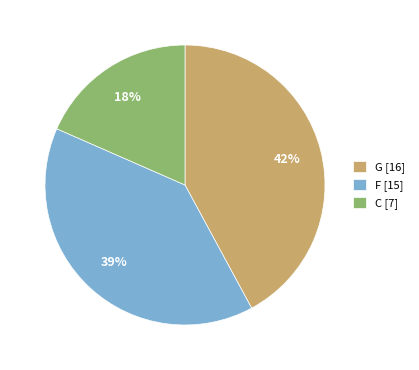

Count the number of slices in the pie.

3